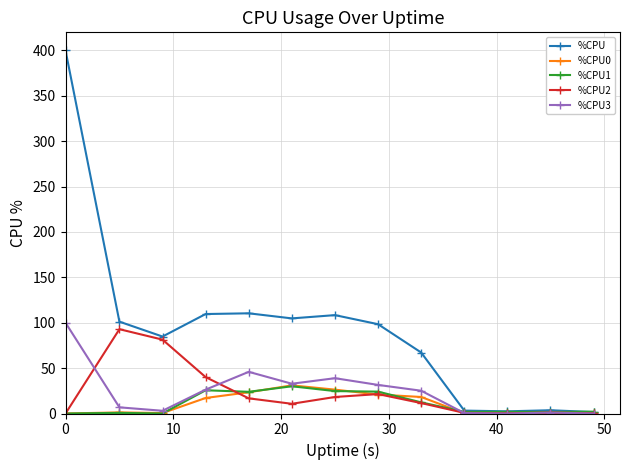

Which series has the widest spread of values?

%CPU